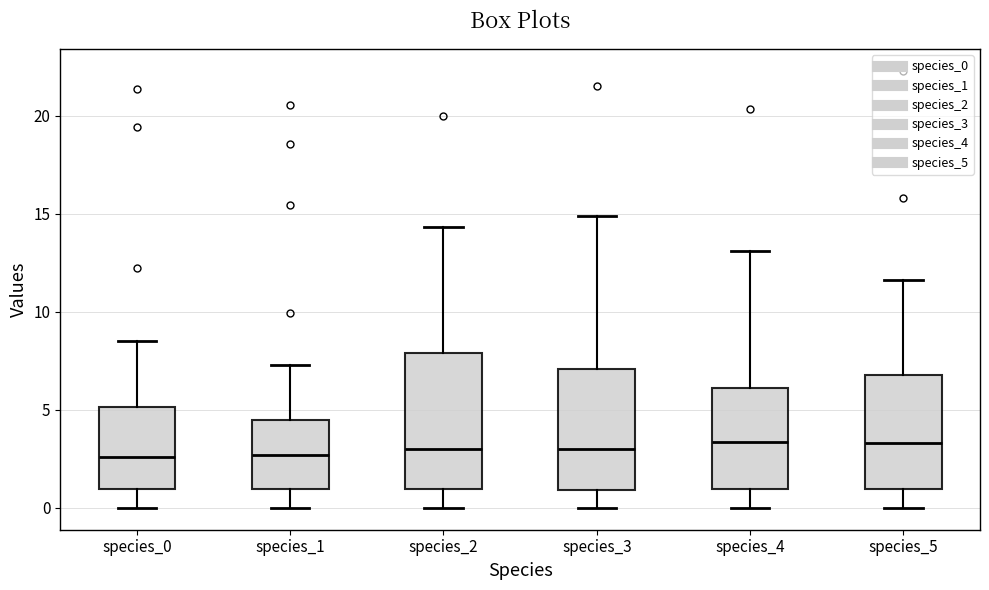

Where does the upper whisker of the box for species_3 end on the y-axis? The values are not printed on the chart, so give them approximately, as read against the axis.

15.0